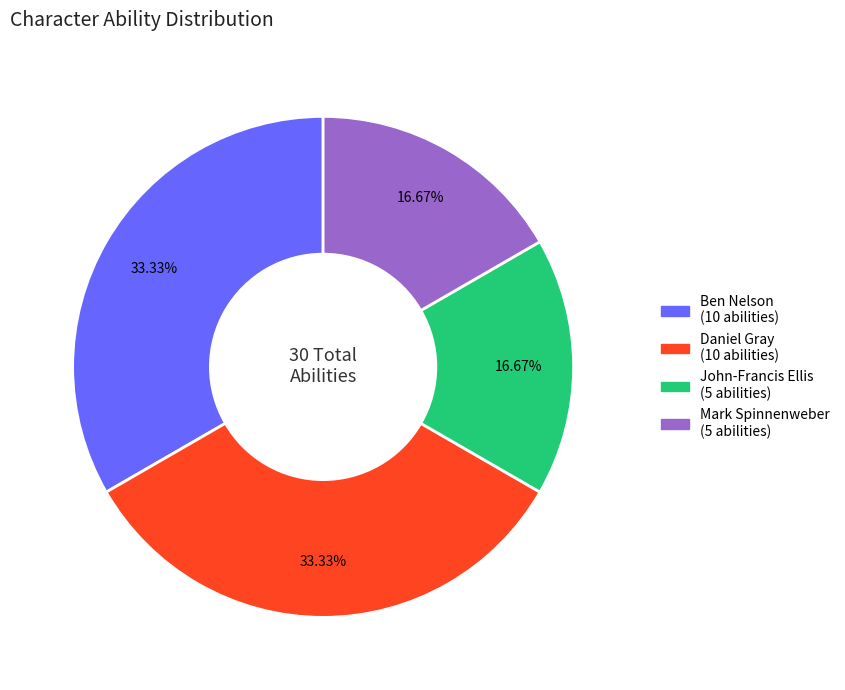

Is there a majority slice in this chart?

No